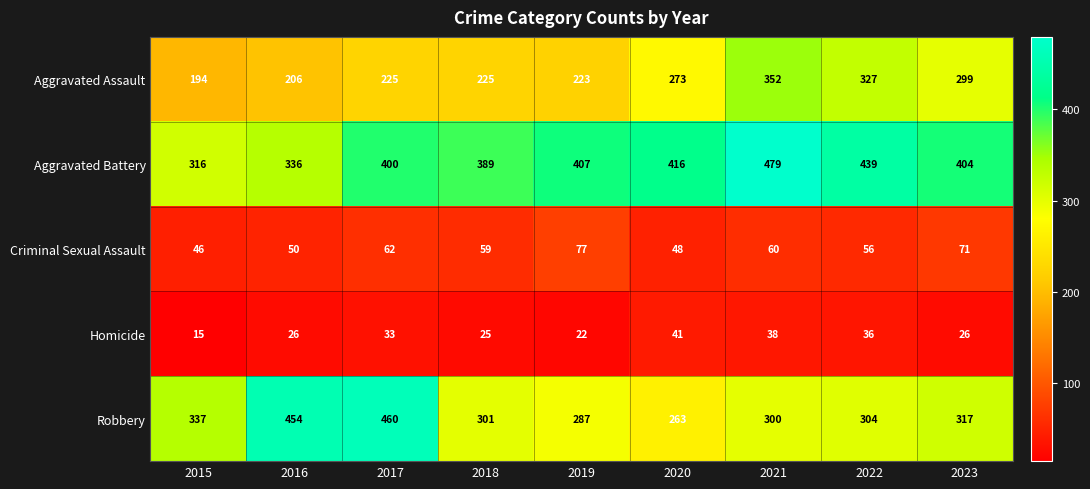

What is the approximate value of Robbery at 2022, to the nearest 10?

300